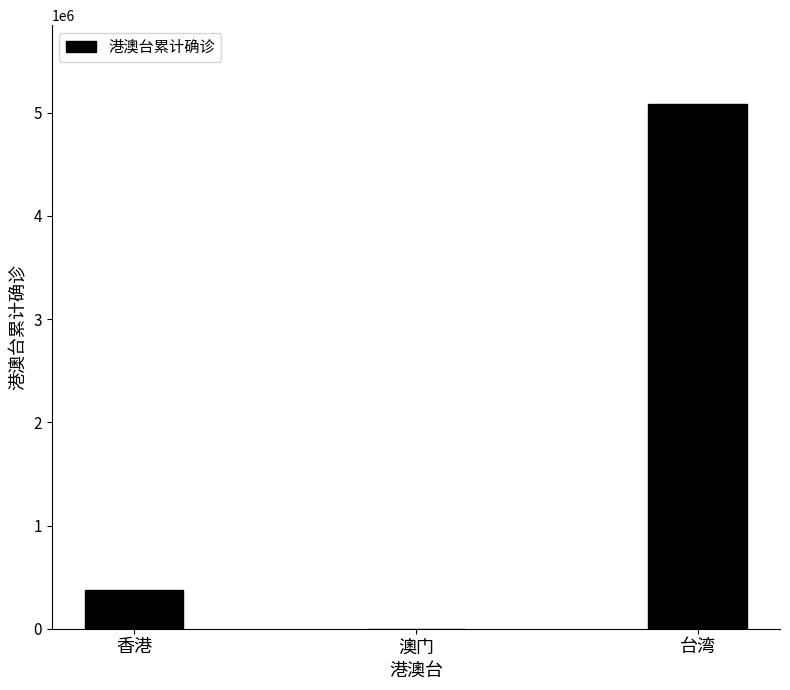

What is the sum of all values?

5462533